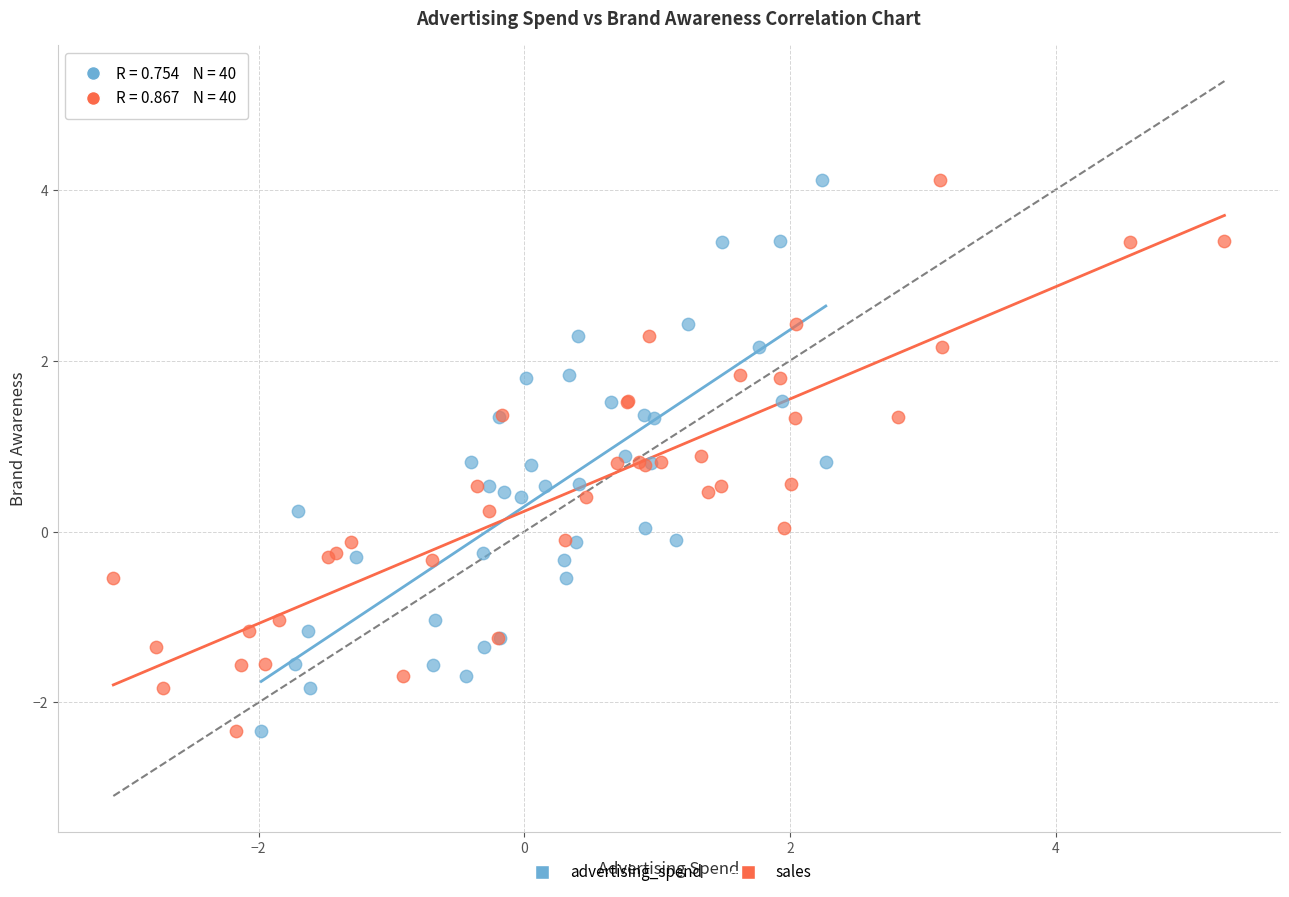

What are all the series names shown in the legend?

advertising_spend, sales